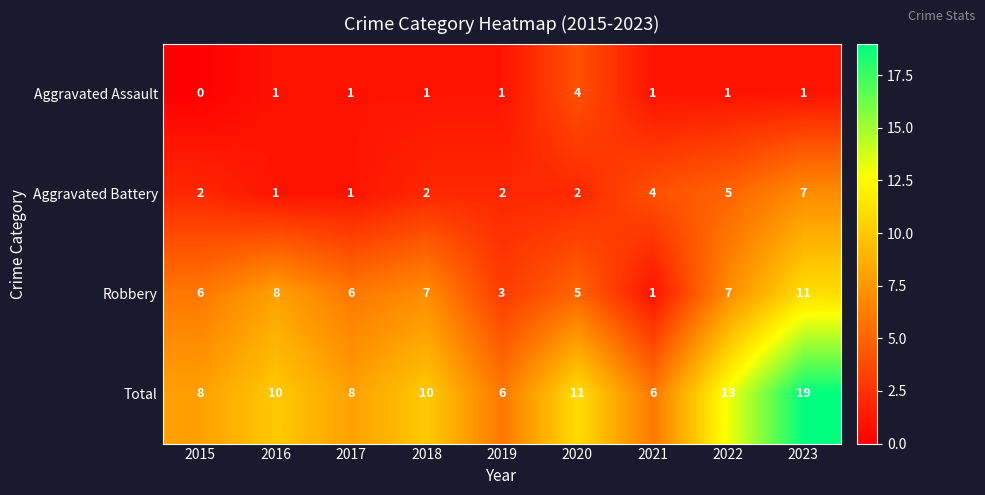

The value of Total at 2022 is 20. True or false?

False